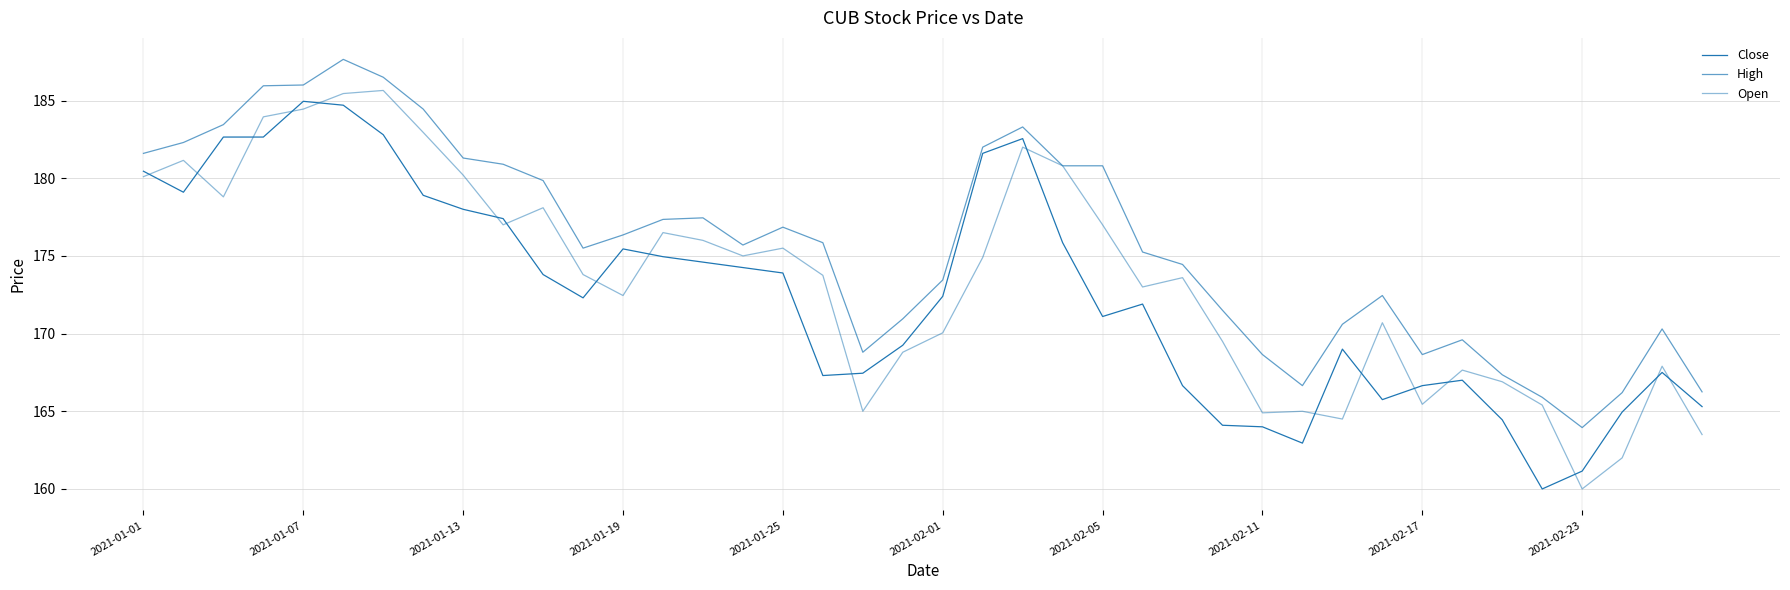

What is the minimum value shown in the chart?

160.0